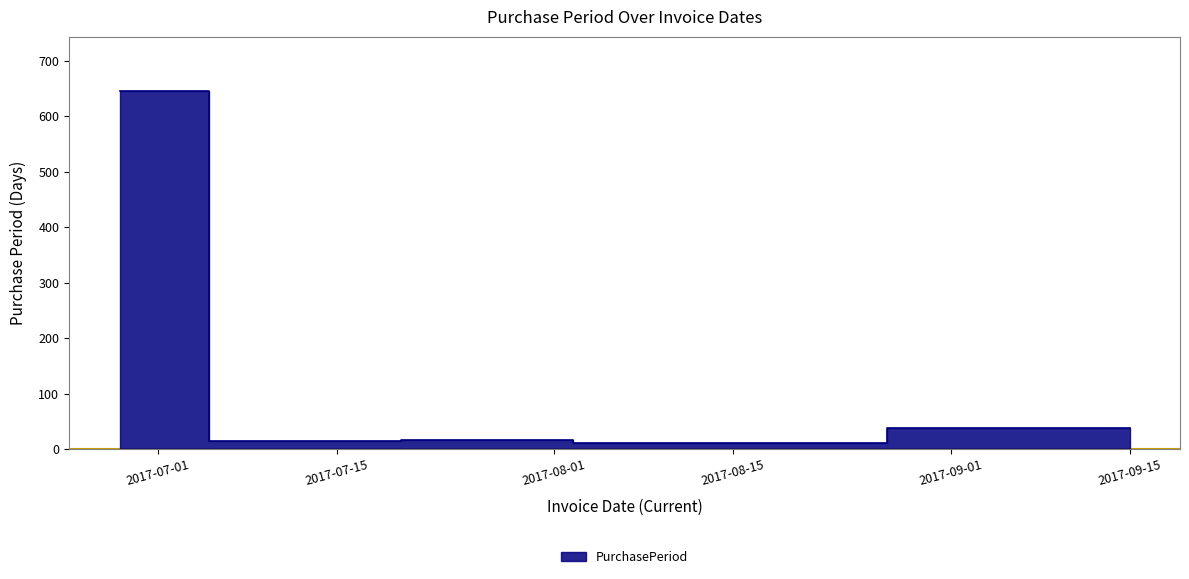

What value does the data have at 2017-06-28?

646